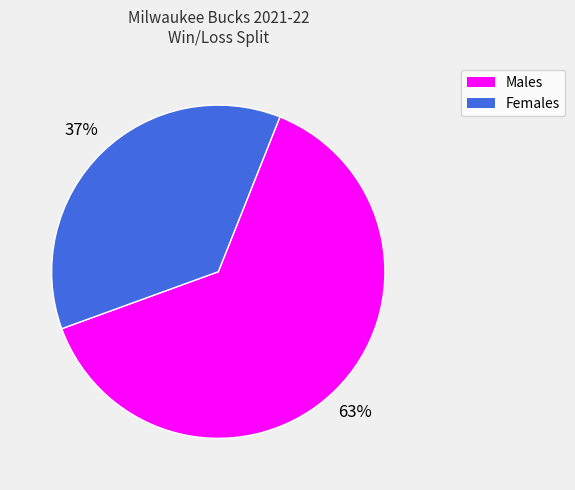

To the nearest percent, what is the average slice percentage?

50%